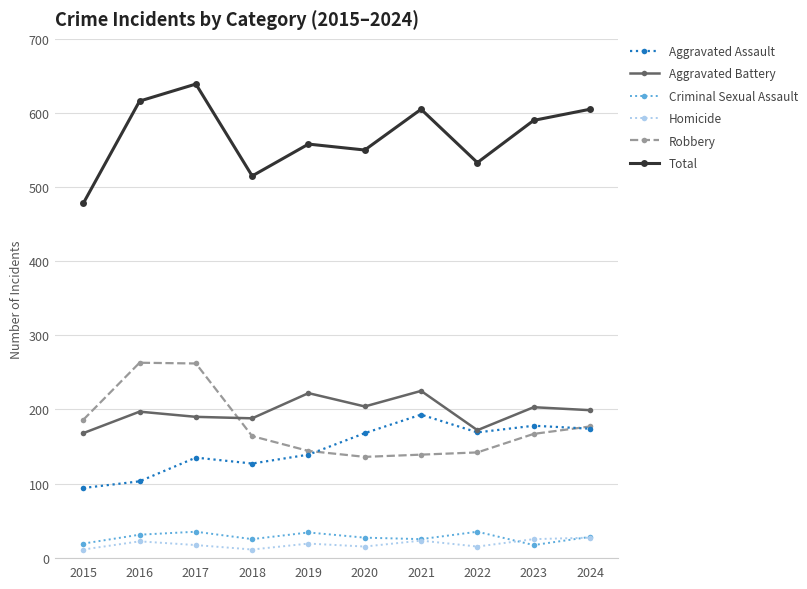

At which category does Homicide reach its first local valley?

2018